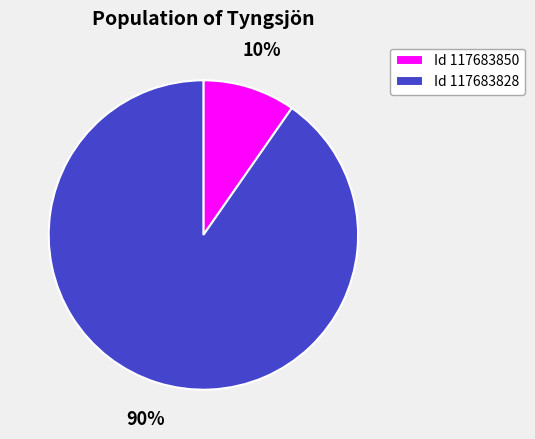

Which has a higher value, Id 117683850 or Id 117683828?

Id 117683828